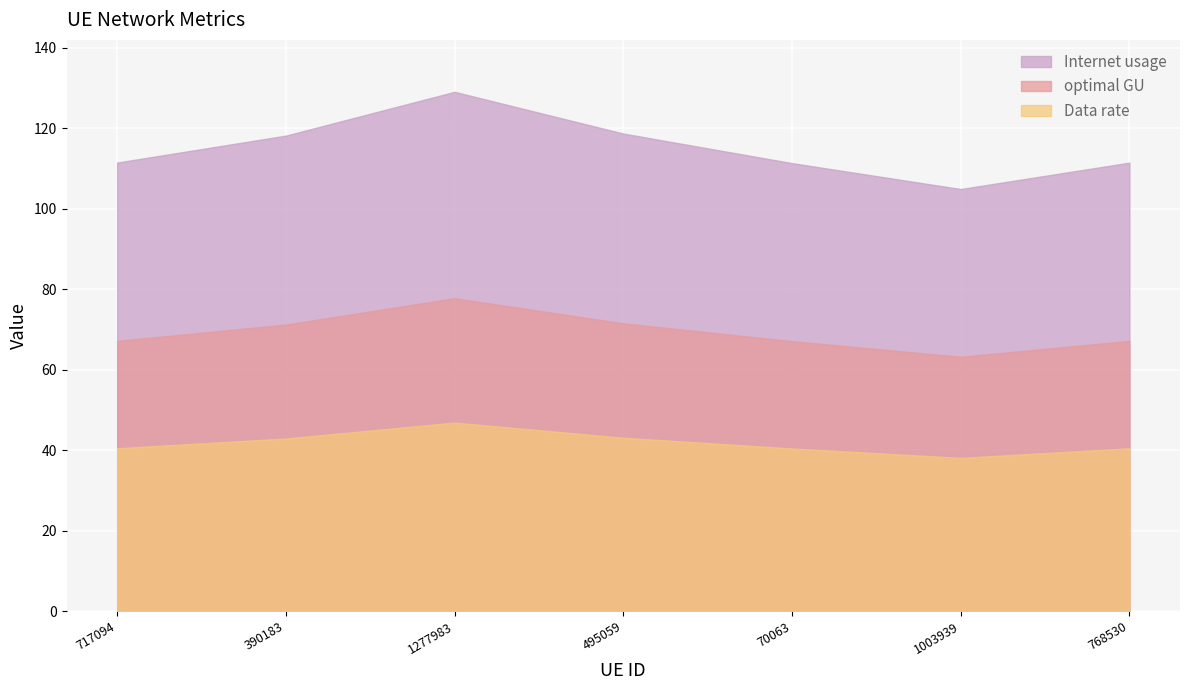

At which label does Data rate first exceed 40?

717094